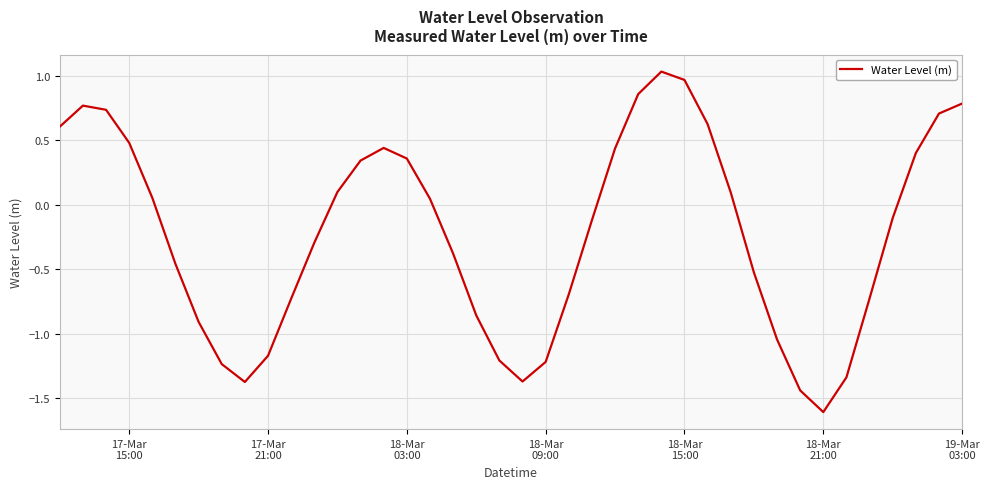

What is the difference between the maximum and minimum values?

2.6